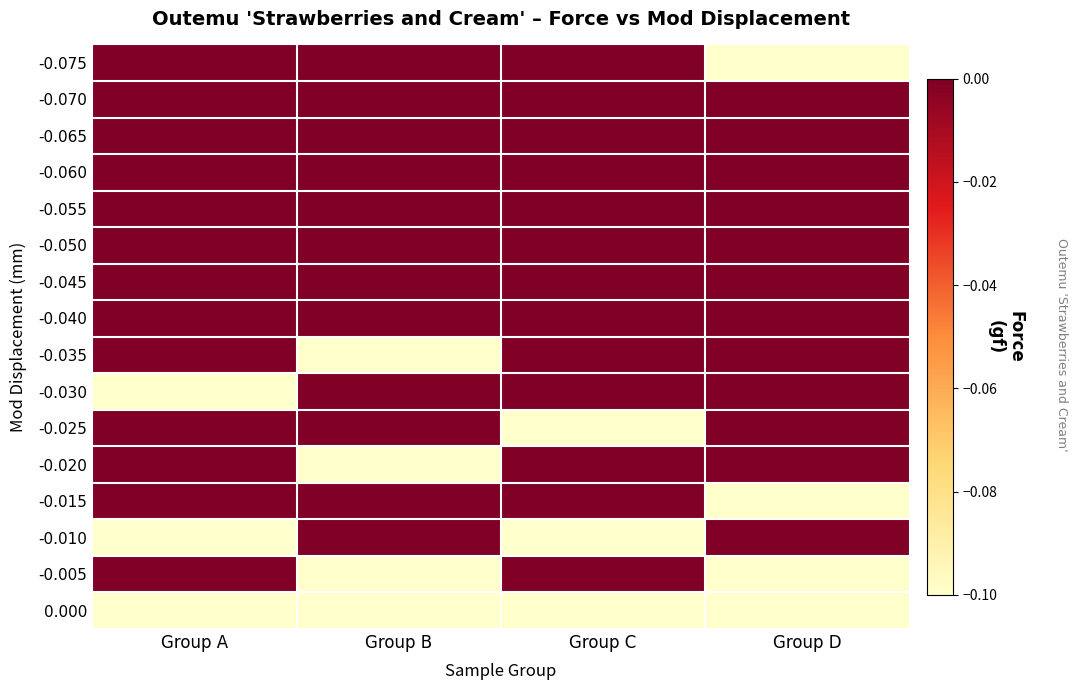

At which category does the chart reach its minimum across all series?

Group D